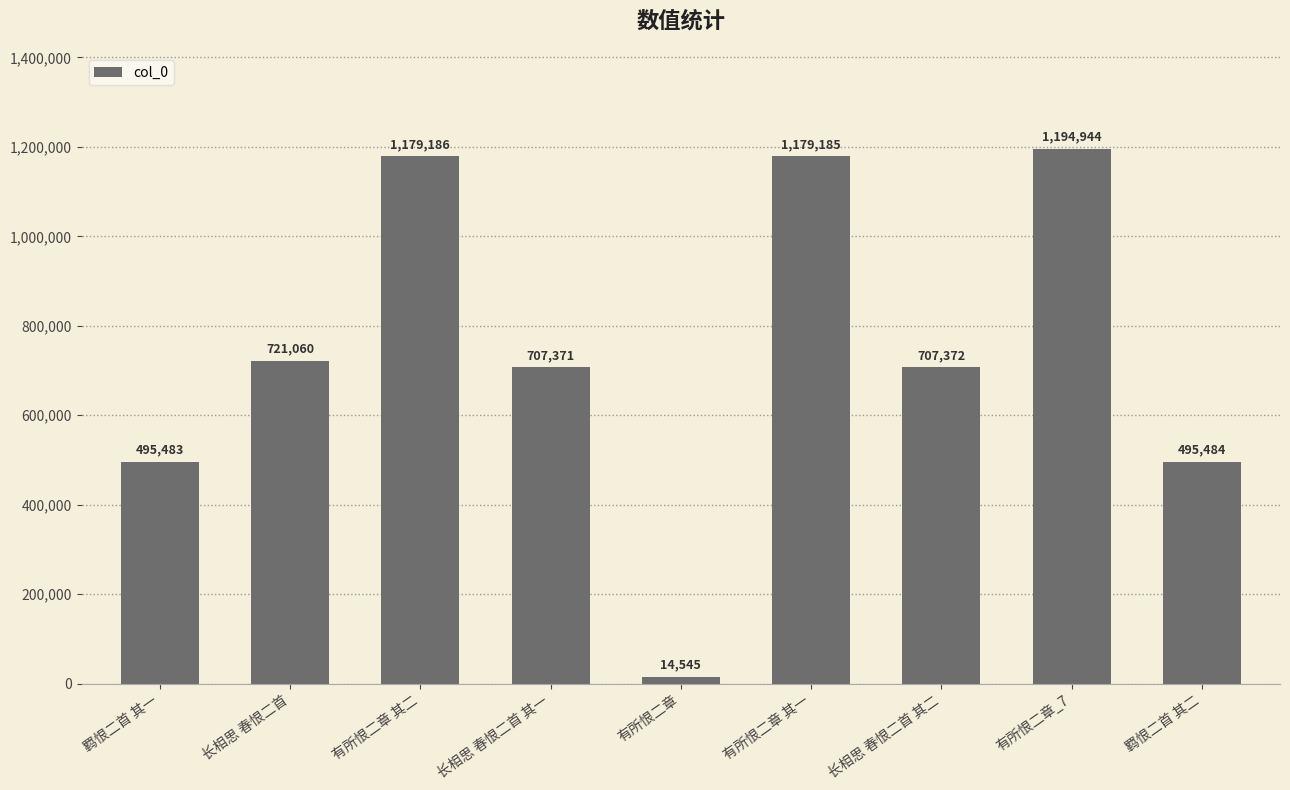

What is the maximum value shown in the chart?

1194944